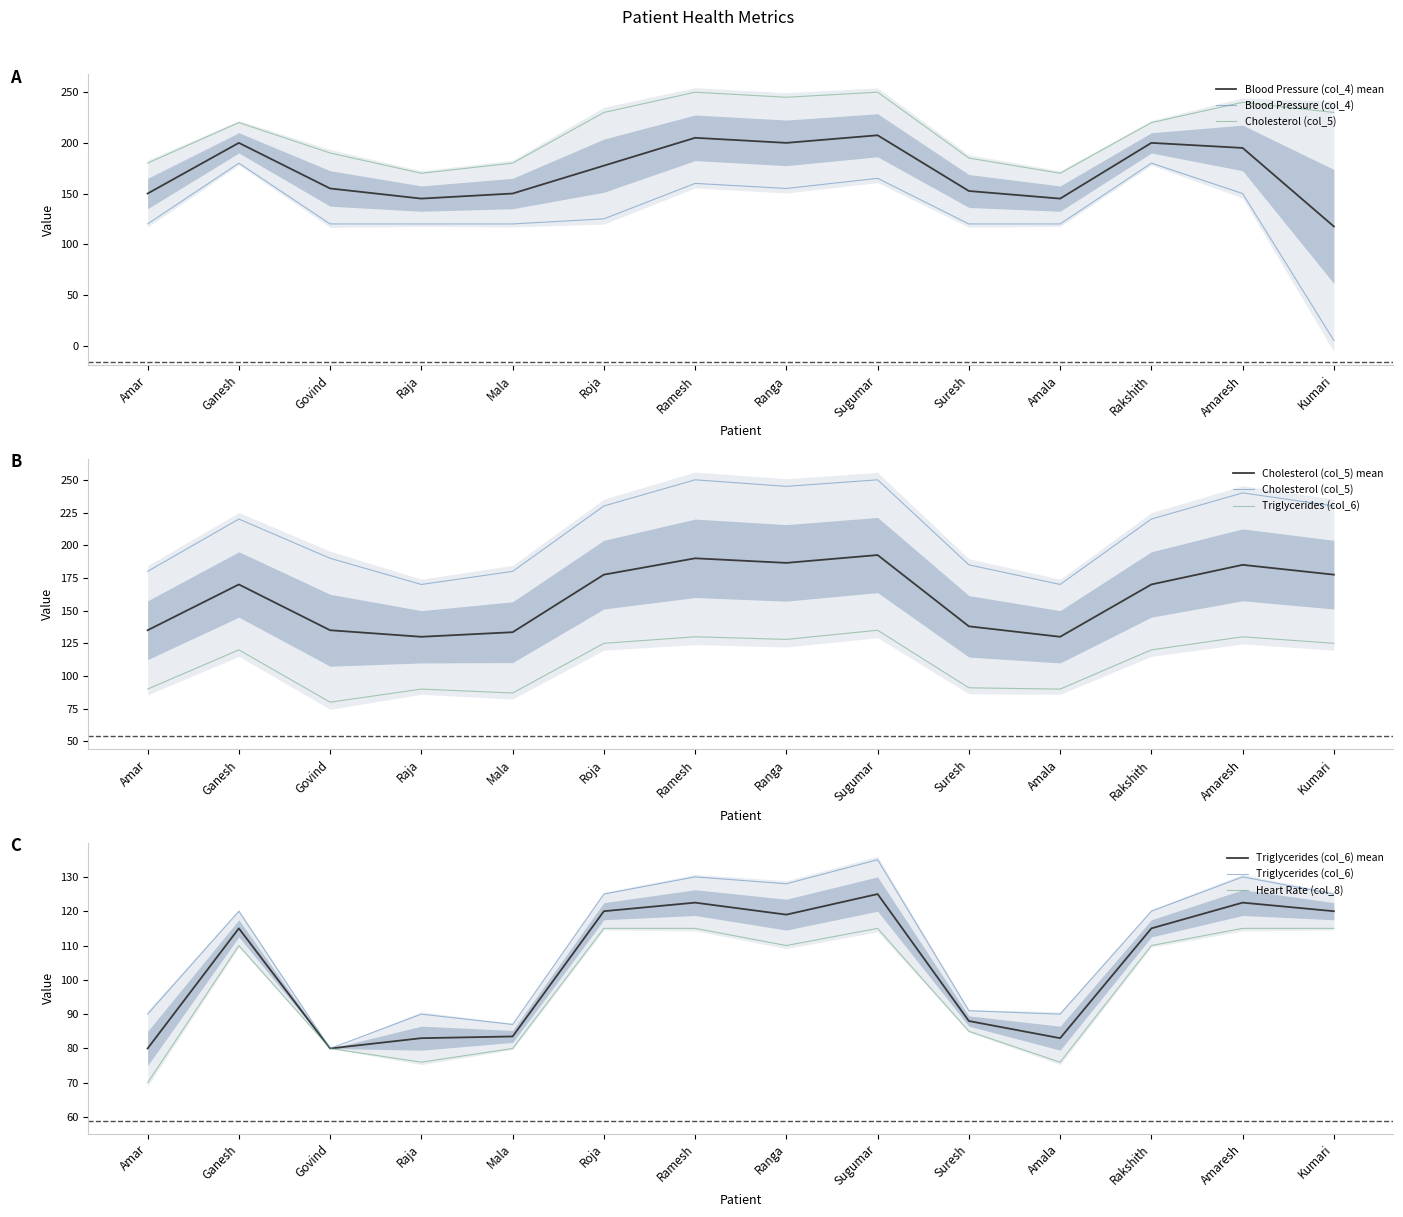

What is the average value of the Heart Rate (col_8) series?

98